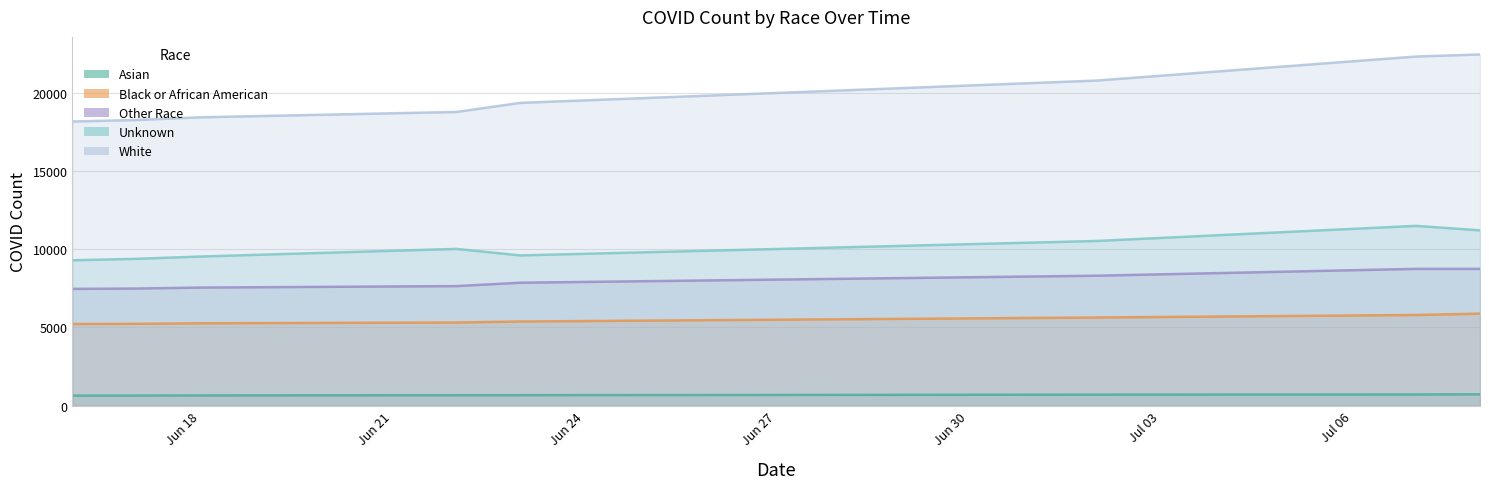

Rank the categories by Other Race value from highest to lowest.

2020-07-07, 2020-07-08, 2020-07-02, 2020-06-23, 2020-06-22, 2020-06-18, 2020-06-17, 2020-06-16